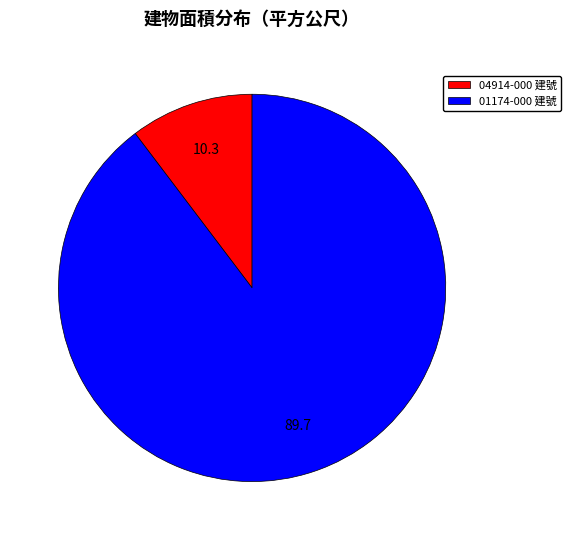

Count the number of slices in the pie.

2